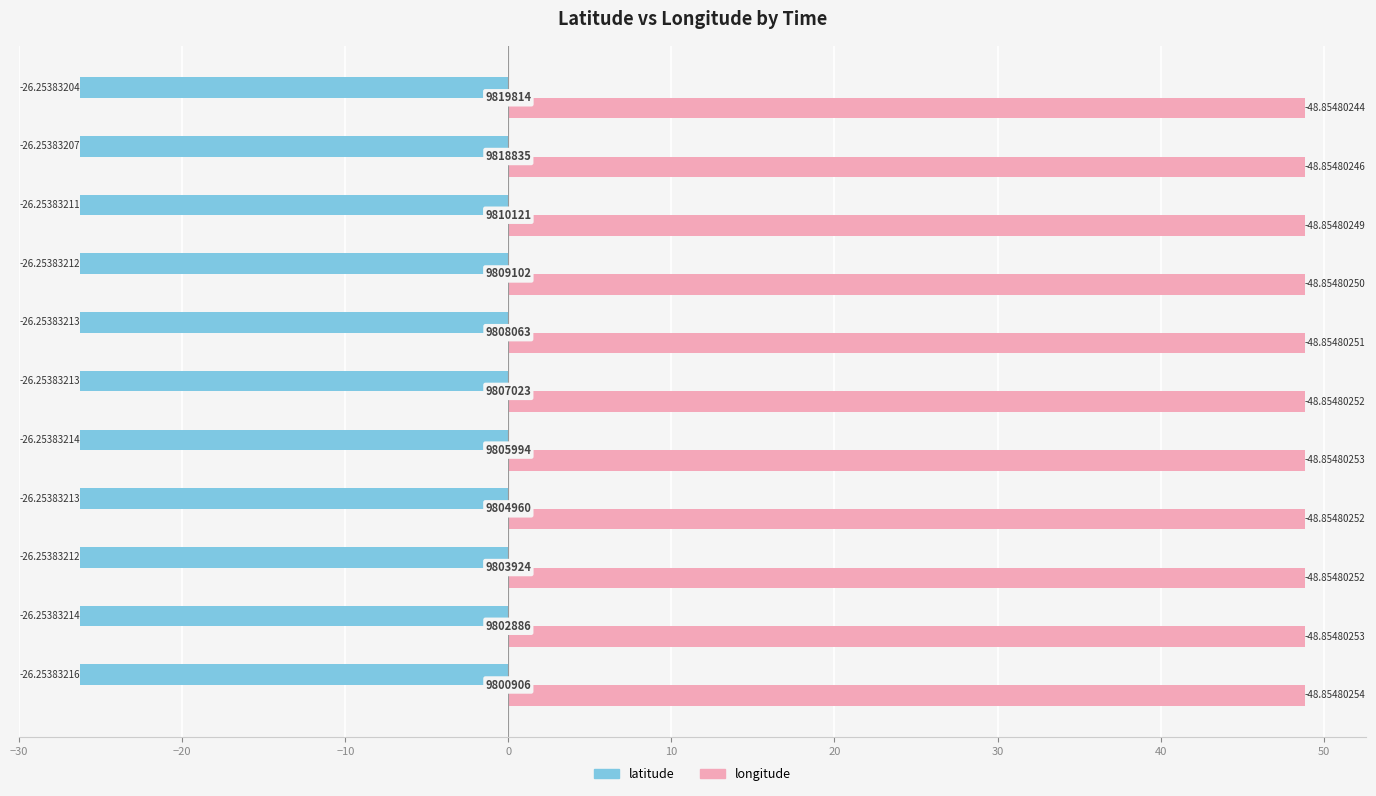

What are all the series names shown in the legend?

latitude, longitude